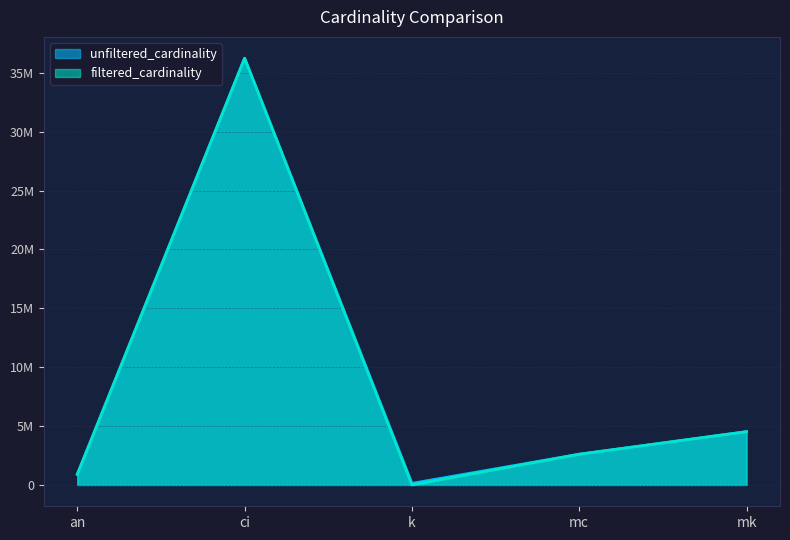

What is the label of the 5th point from the right?

an